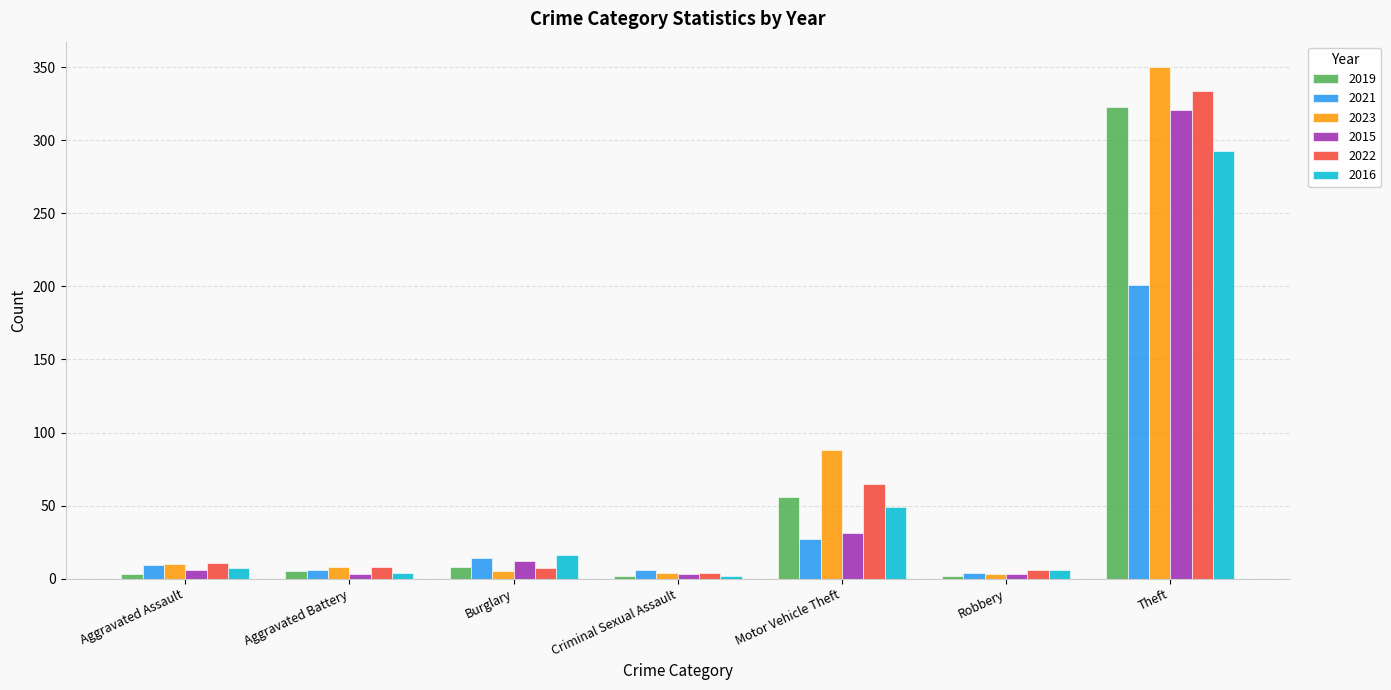

How many groups of bars are there?

7